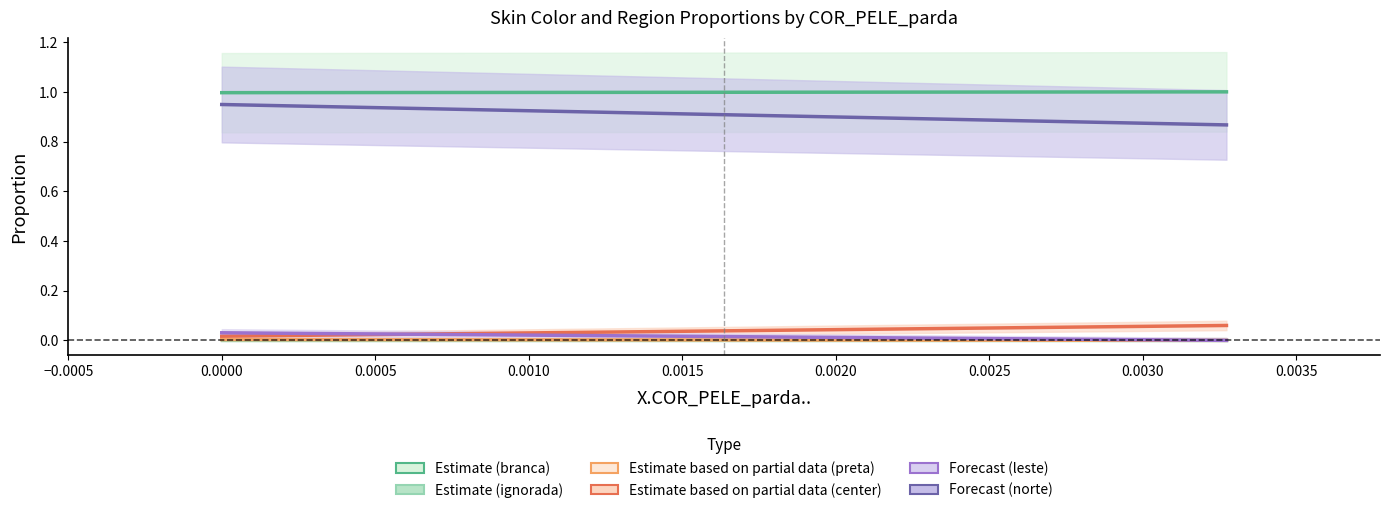

Reading left to right, list all the values displayed in this chart.

X.COR_PELE_branca..: 1.0	1.0
X.COR_PELE_ignorada..: 0.0	0.0
X.COR_PELE_preta..: 0.0	0.0
X.REGIAO_center..: 0.0	0.1
X.REGIAO_leste..: 0.0	0.0
X.REGIAO_norte..: 0.9	0.9